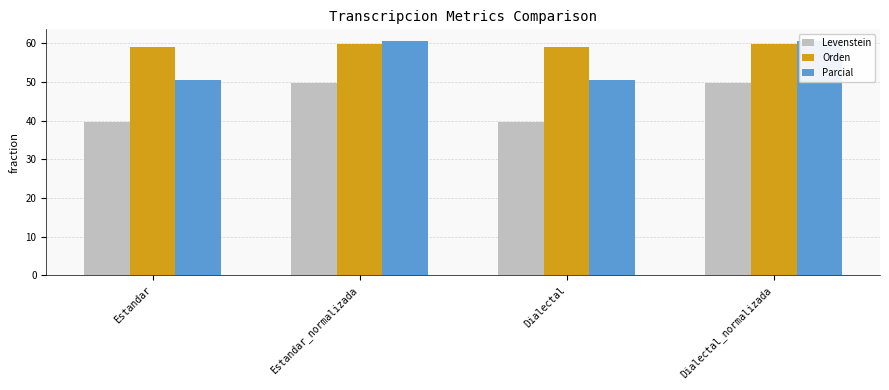

At which category is the sum across all series the highest?

Estandar_normalizada